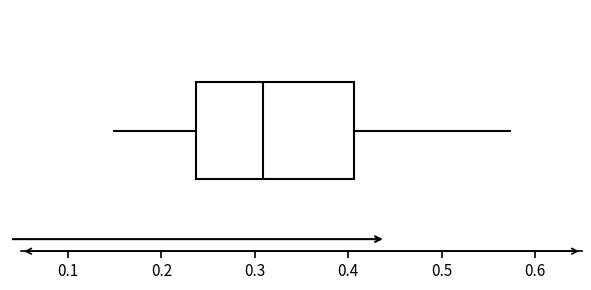

Transcribe this box plot: give where the median line is, the range the box spans, and where the two whiskers end, as read against the x-axis. The values are not printed on the chart, so give them approximately, as read against the axis.

median 0.31, box 0.24 to 0.41, whiskers 0.15 to 0.57